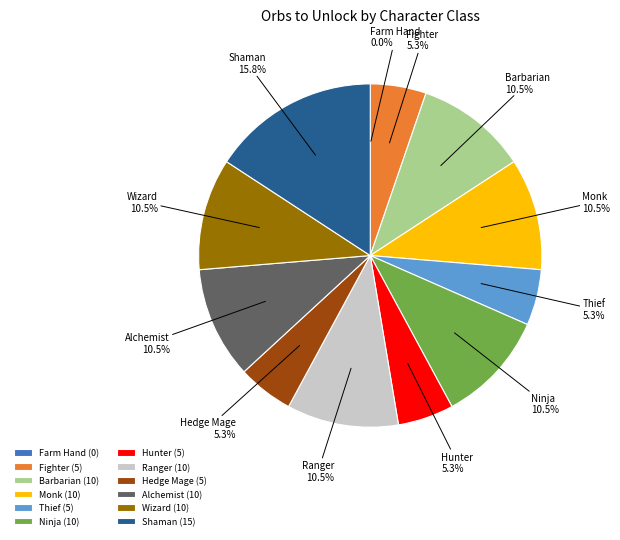

Approximately how many times larger is the value at Wizard compared to Fighter?

2.0